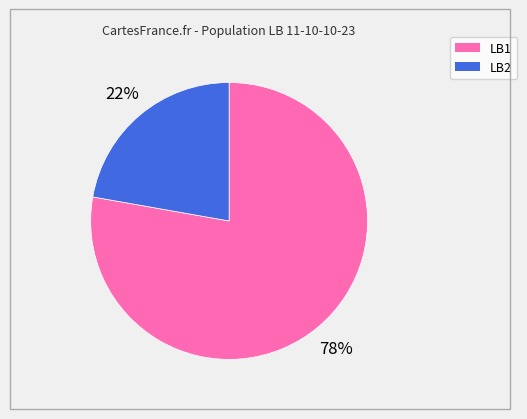

Which has a higher value, LB2 or LB1?

LB1